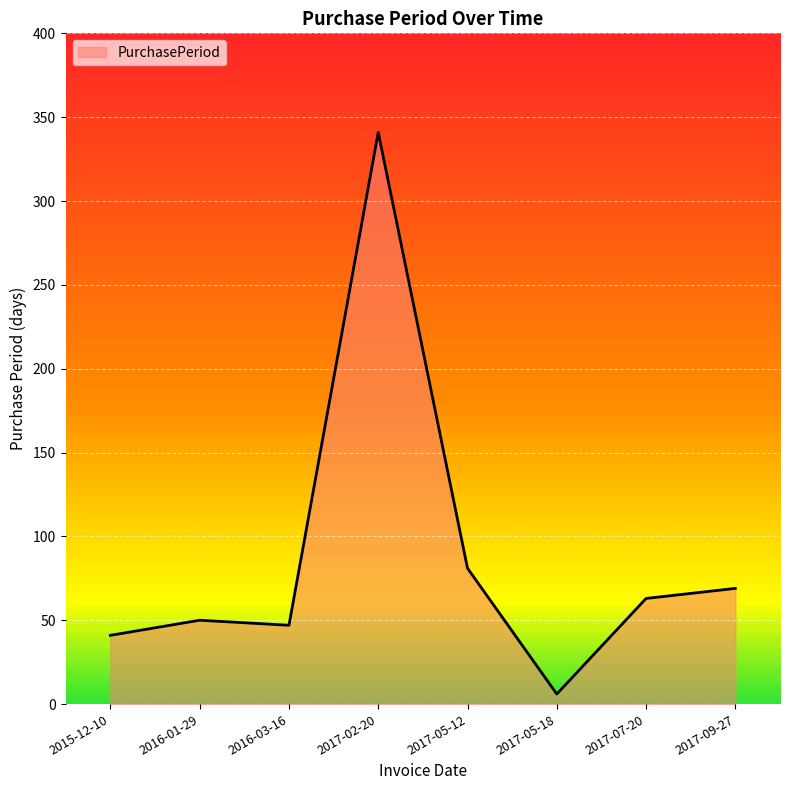

Which label corresponds to the largest value in the chart?

2017-02-20